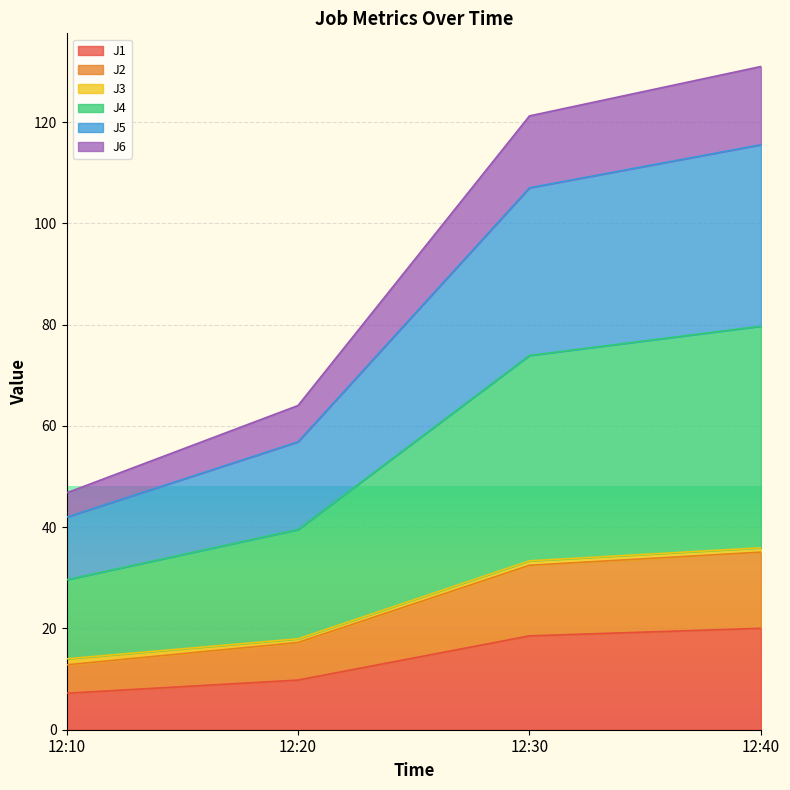

What is the maximum value for J1?

20.0